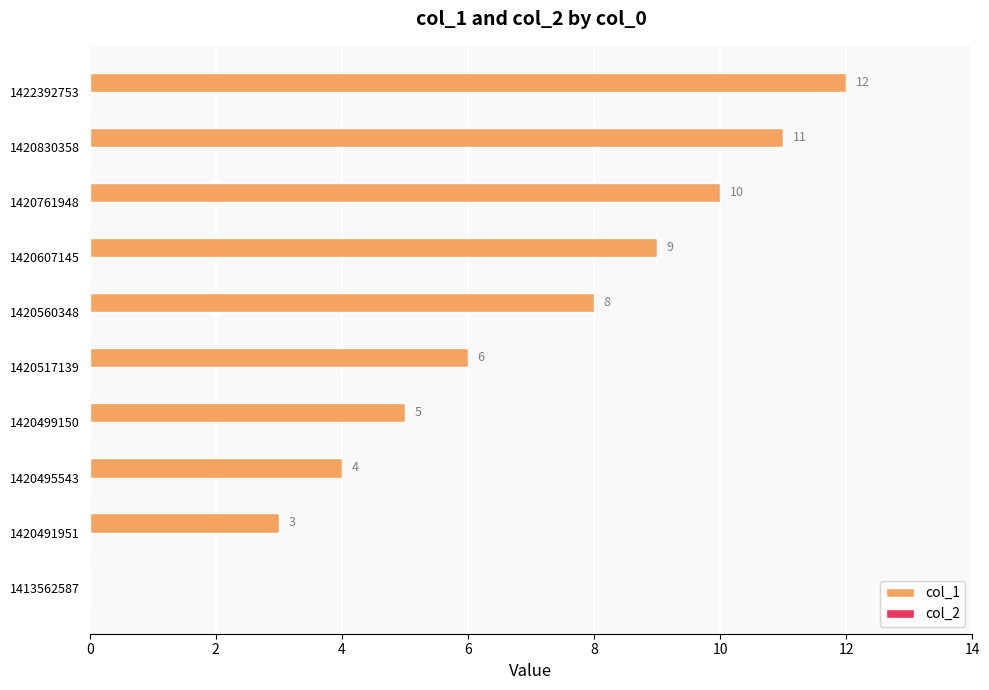

At which label is the value closest to 6?

1420517139